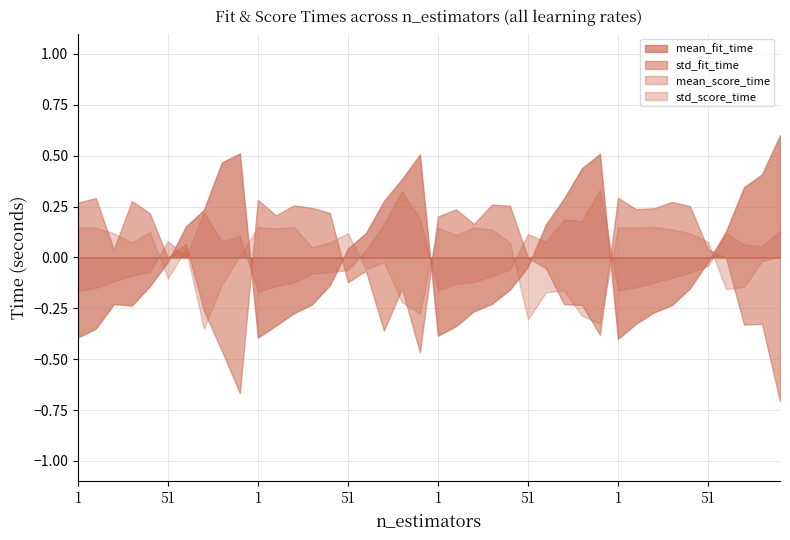

Rank the categories by std_score_time value from lowest to highest.

21, 1, 21, 11, 11, 1, 21, 1, 1, 11, 31, 31, 41, 41, 21, 51, 11, 51, 41, 31, 41, 31, 61, 91, 91, 81, 71, 61, 51, 81, 71, 61, 71, 61, 81, 91, 81, 51, 91, 71